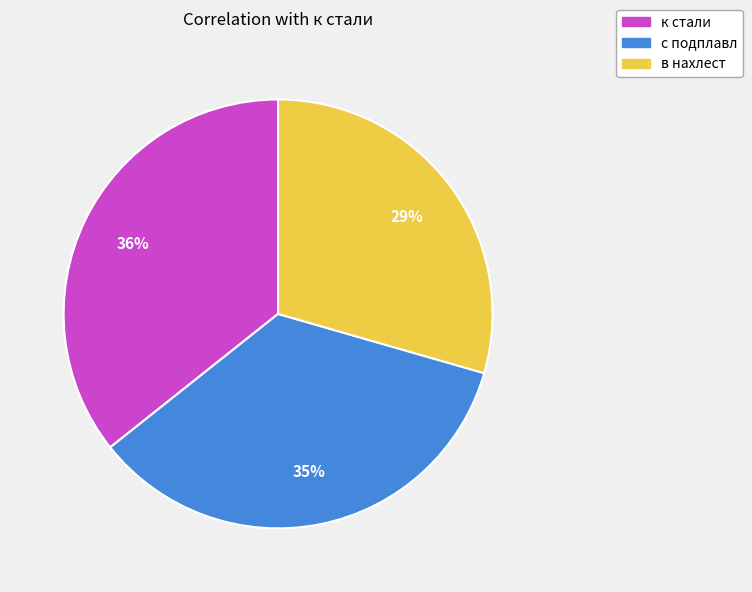

Rank the categories by value from lowest to highest.

в нахлест, с подплавл, к стали